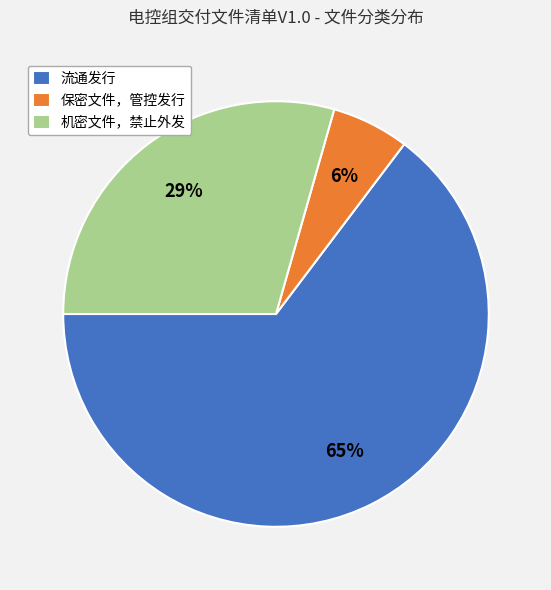

The 流通发行 slice represents 52% of the pie. True or false?

False